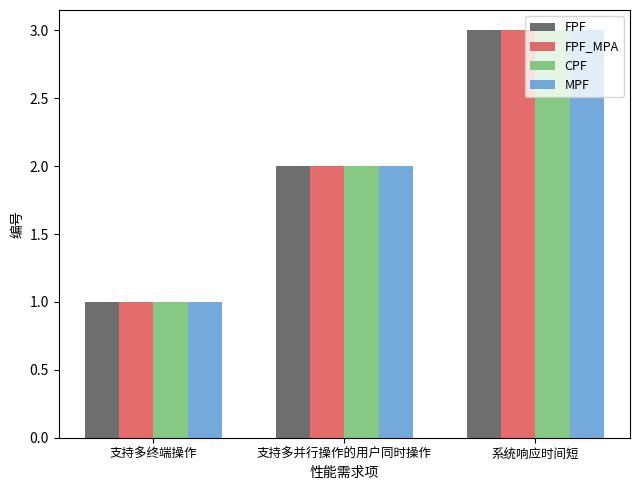

The FPF series shows 1 at 支持多终端操作. True or false?

True